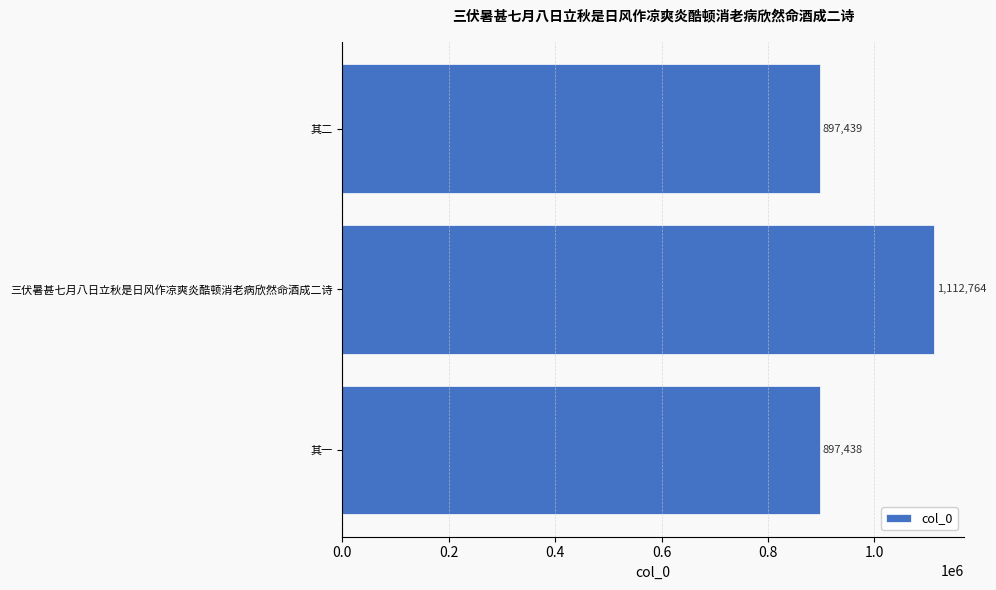

What is the smallest value displayed?

897438